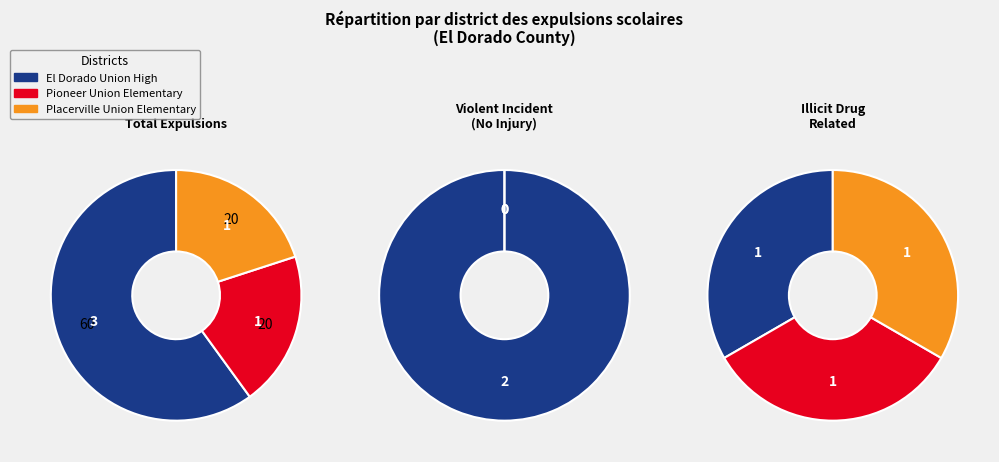

To the nearest percent, what percentage of the pie is El Dorado Union High?

60%